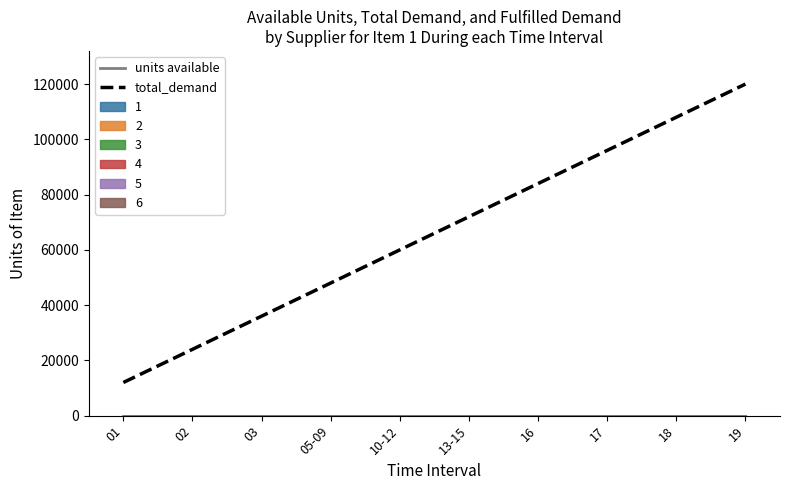

What is the maximum value shown in the chart?

120000